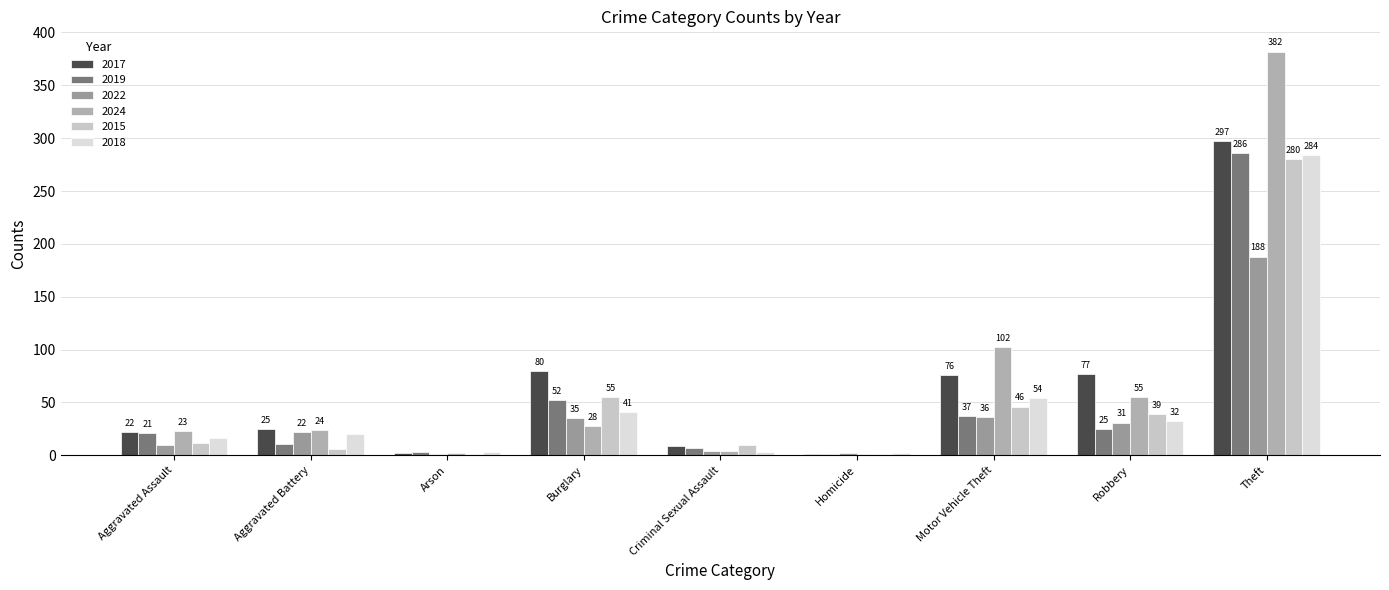

Count the number of data series in this chart.

6